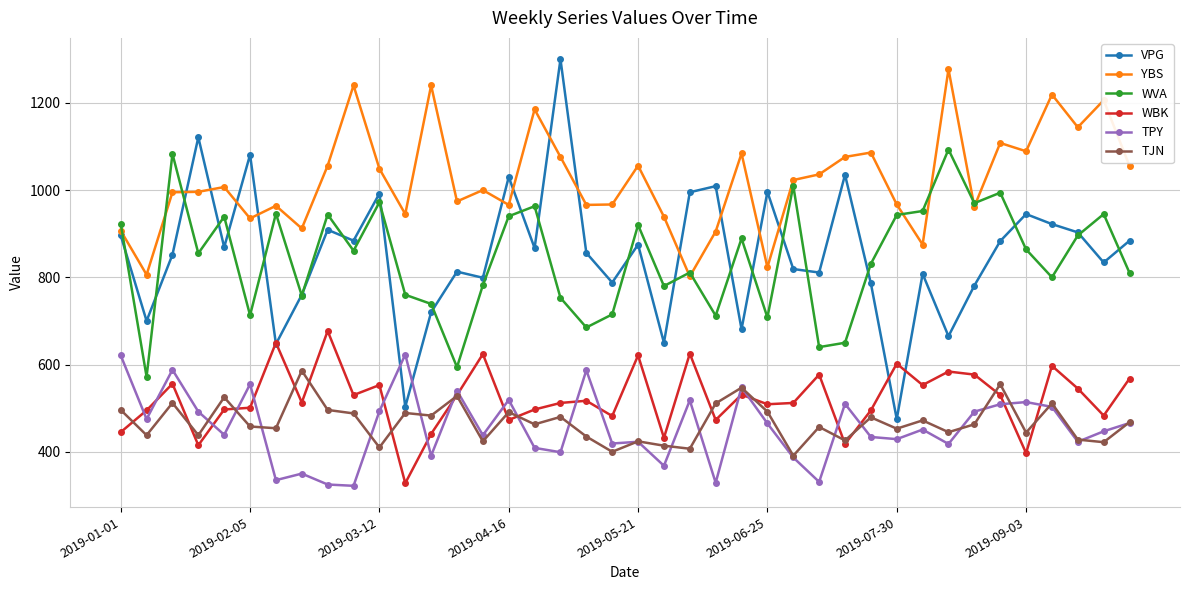

What is the value of the YBS point at the 33rd from the left?

1277